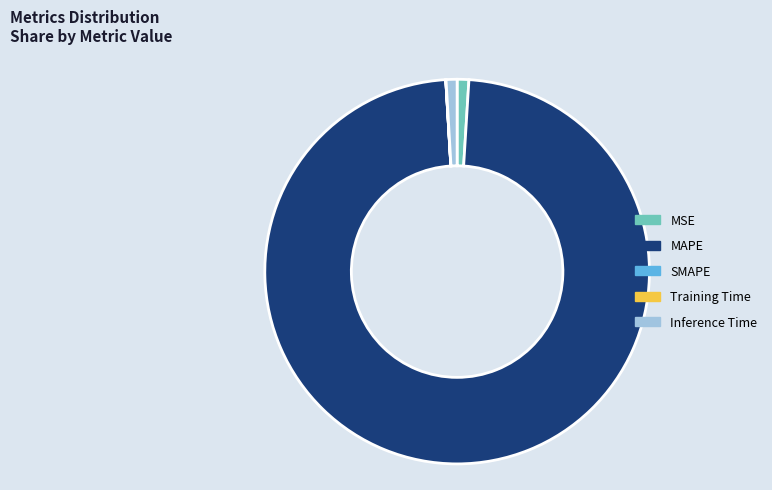

What is the majority slice?

MAPE